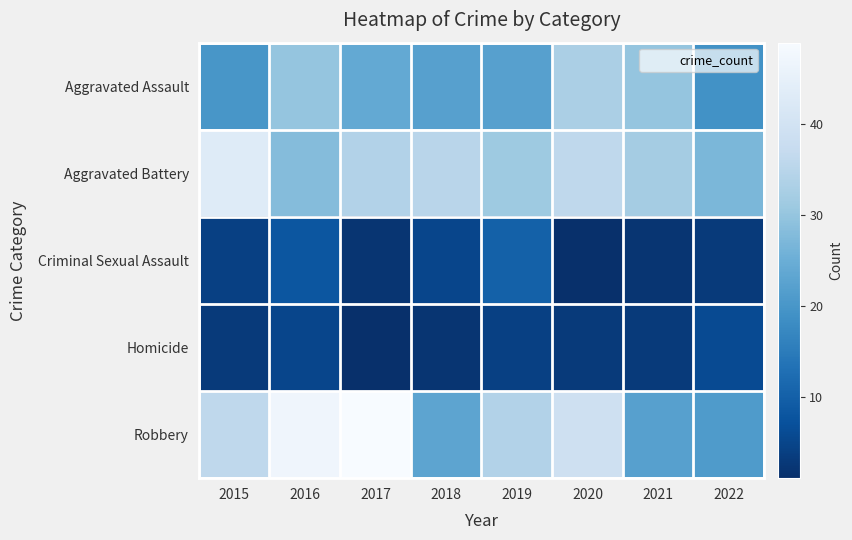

Reading right to left, transcribe all the data shown in this chart.

Aggravated Assault: 2022=19	2021=30	2020=33	2019=22	2018=22	2017=24	2016=30	2015=20
Aggravated Battery: 2022=27	2021=32	2020=36	2019=31	2018=35	2017=34	2016=28	2015=43
Criminal Sexual Assault: 2022=3	2021=2	2020=1	2019=10	2018=5	2017=2	2016=8	2015=4
Homicide: 2022=6	2021=3	2020=3	2019=4	2018=2	2017=1	2016=5	2015=3
Robbery: 2022=21	2021=22	2020=39	2019=34	2018=23	2017=49	2016=47	2015=36